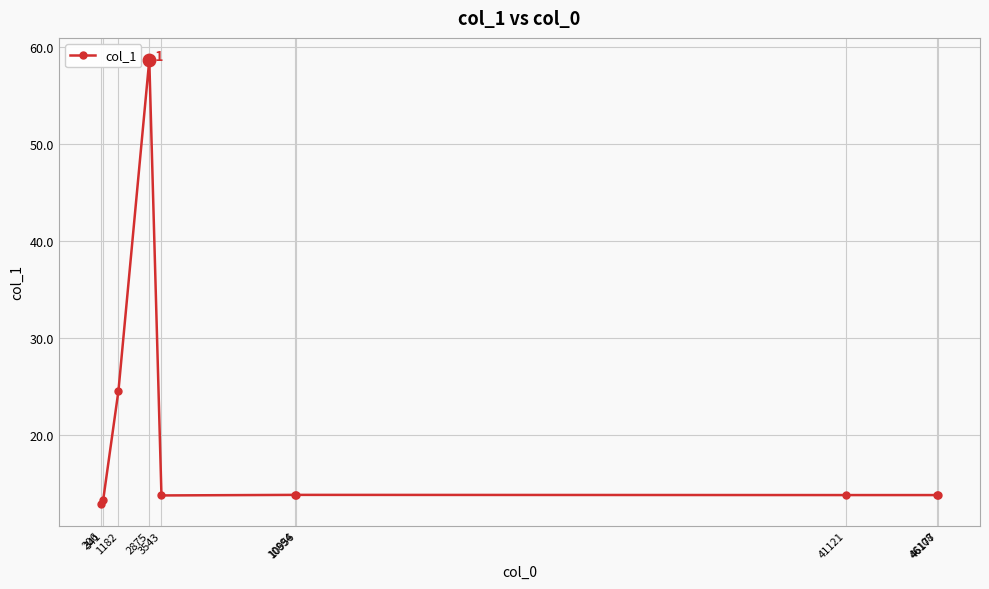

The chart shows a value of 8.3 at 206. True or false?

False